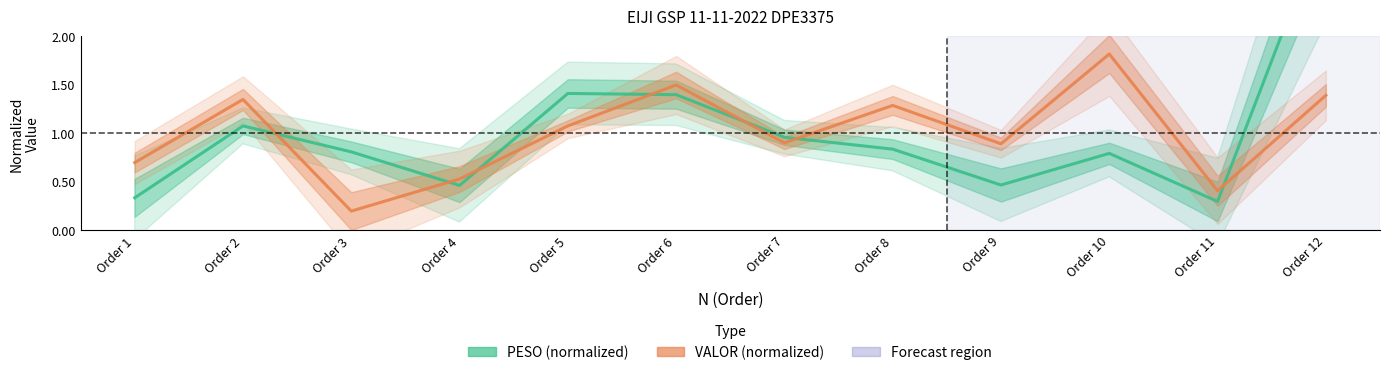

The value of PESO (normalized) at Order 11 is 0.5. True or false?

False